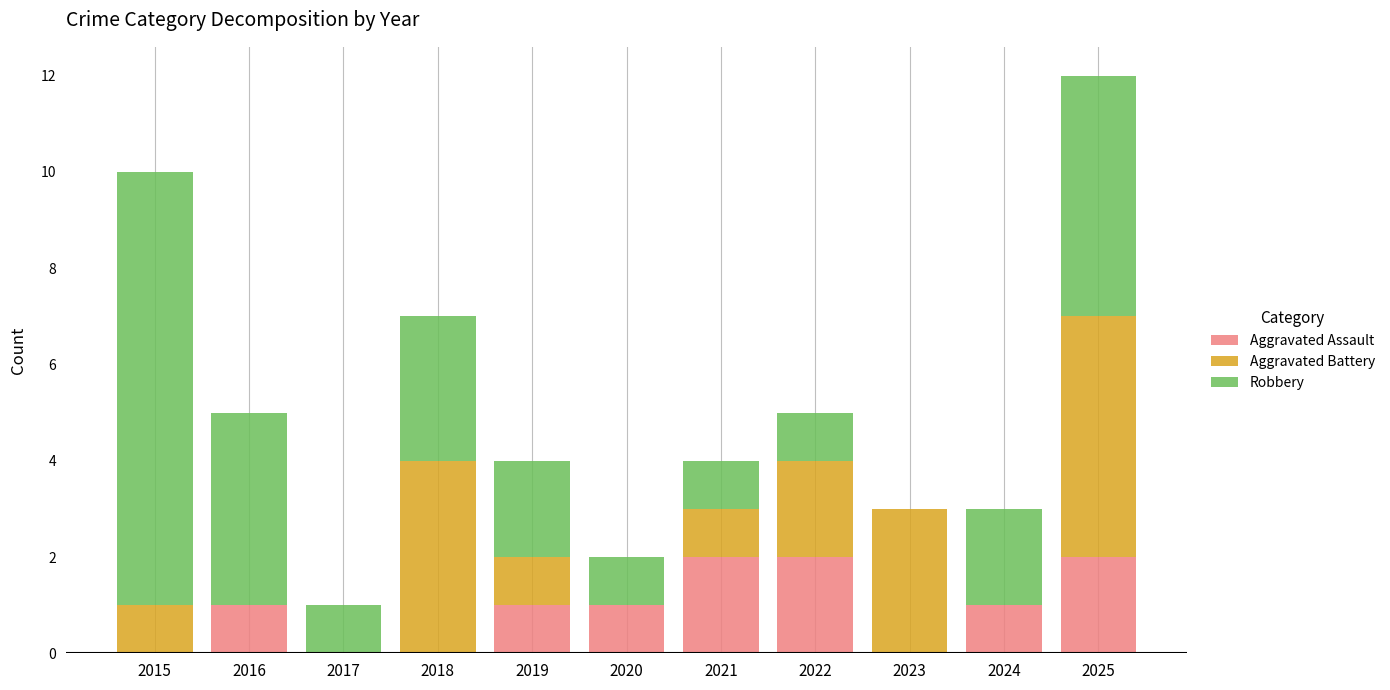

Is it true that Aggravated Assault equals 2 at 2024?

False